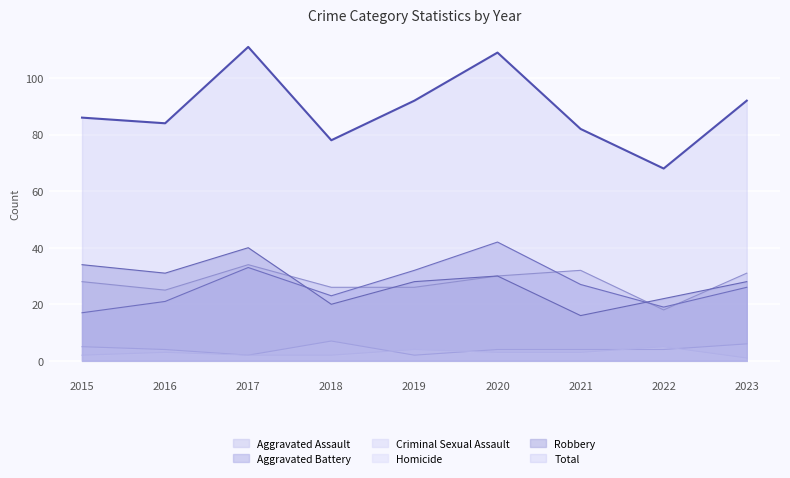

What are all the series names shown in the legend?

Aggravated Assault, Aggravated Battery, Criminal Sexual Assault, Homicide, Robbery, Total